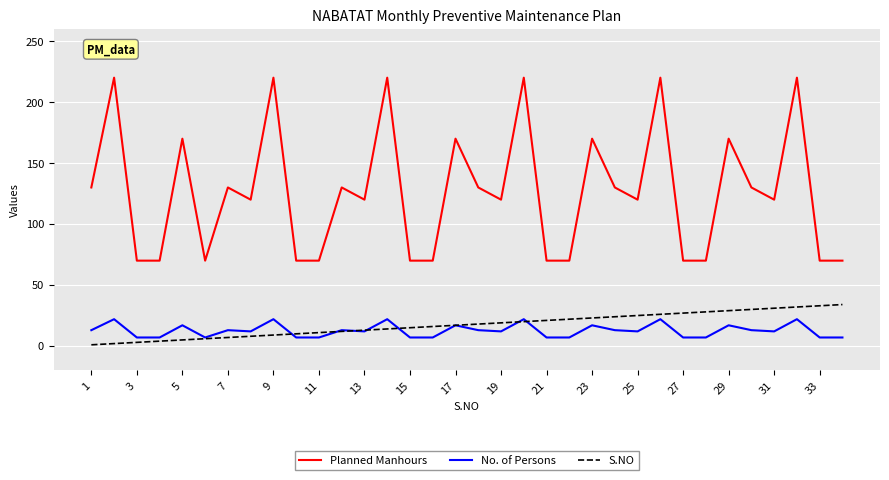

Rank the series by their maximum value, from lowest to highest.

No. of Persons, S.NO, Planned Manhours